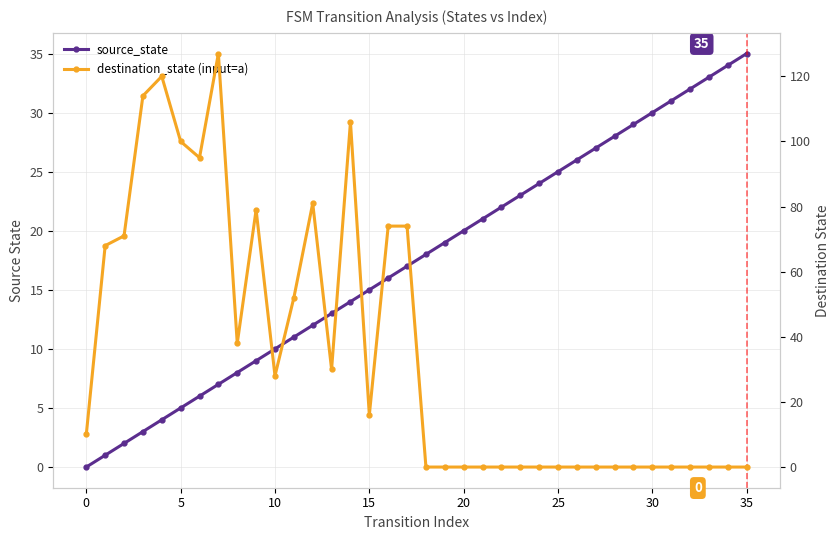

True or false: source_state and destination_state (input=a) intersect in this chart.

True